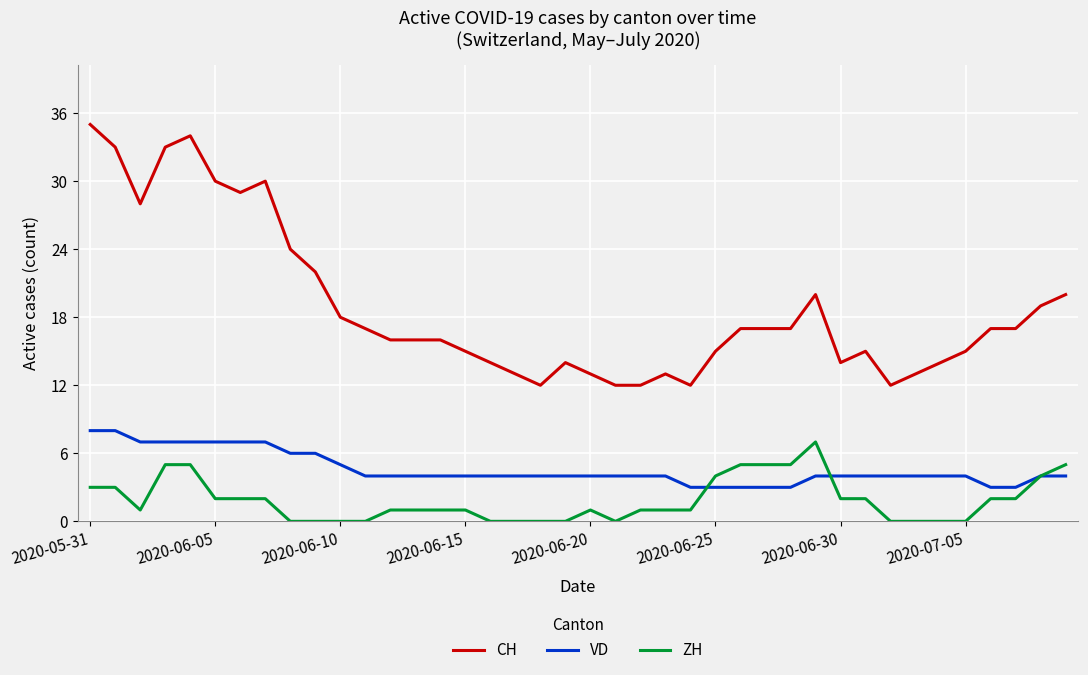

Is this an area chart (filled region under the line)?

No